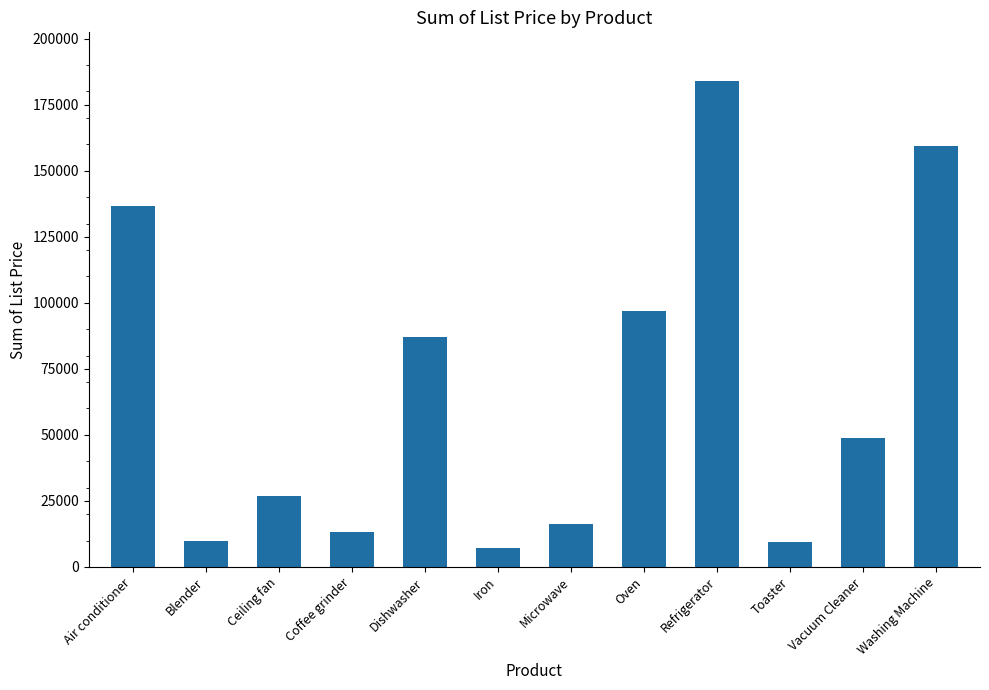

The value at Oven is 97000. True or false?

True